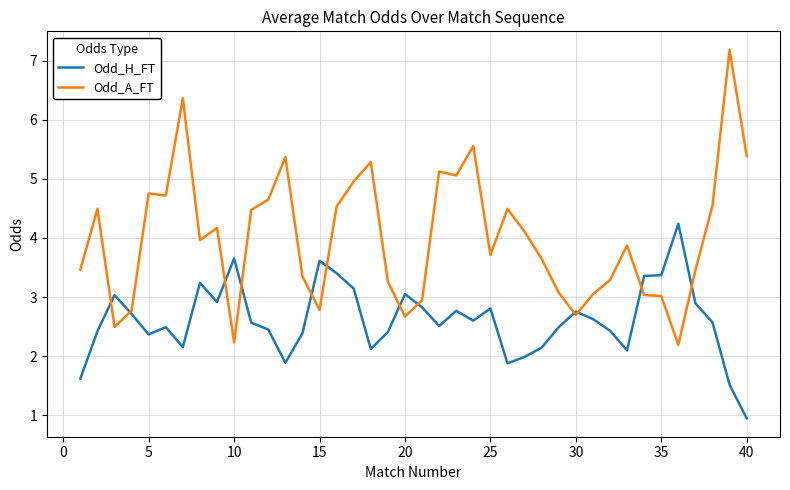

What is the maximum value for Odd_H_FT?

4.2